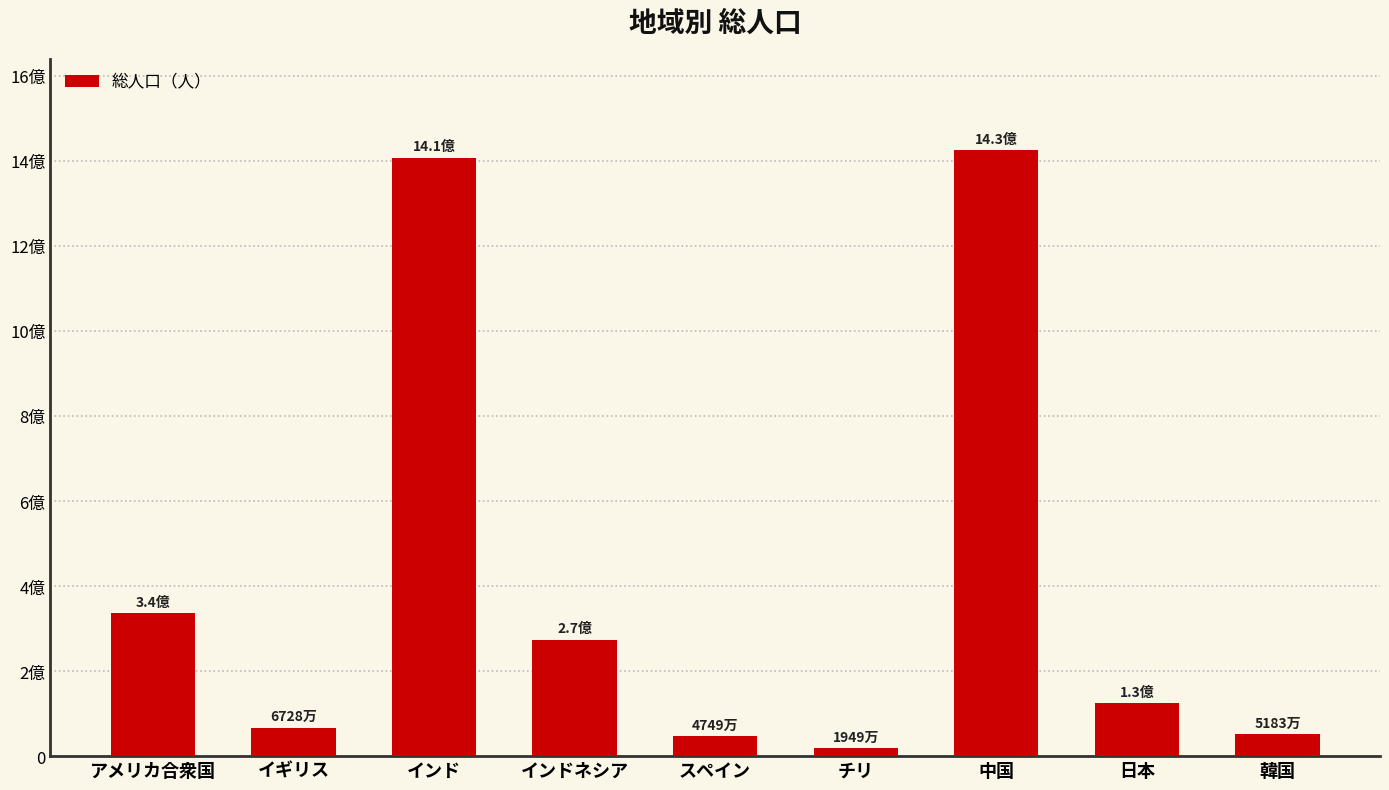

What is the label of the 1st bar from the right?

韓国